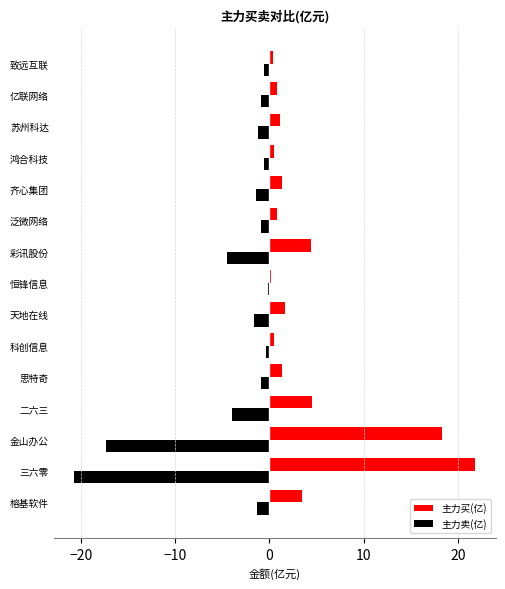

What are all the series names shown in the legend?

主力买(亿), 主力卖(亿)